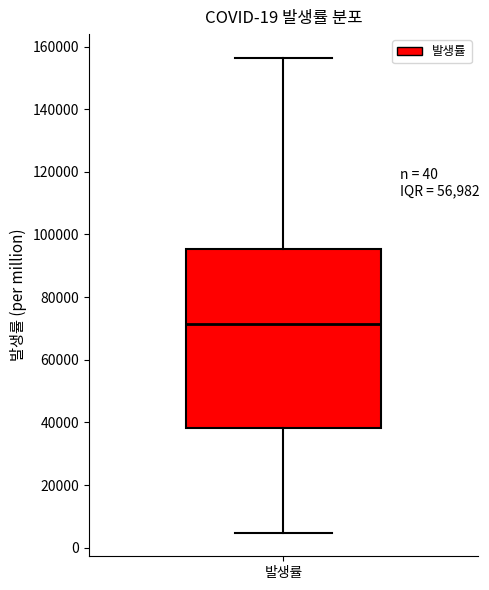

Transcribe this box plot: give where the median line is, the range the box spans, and where the two whiskers end, as read against the y-axis. The values are not printed on the chart, so give them approximately, as read against the axis.

median 72000, box 38000 to 96000, whiskers 4000 to 156000